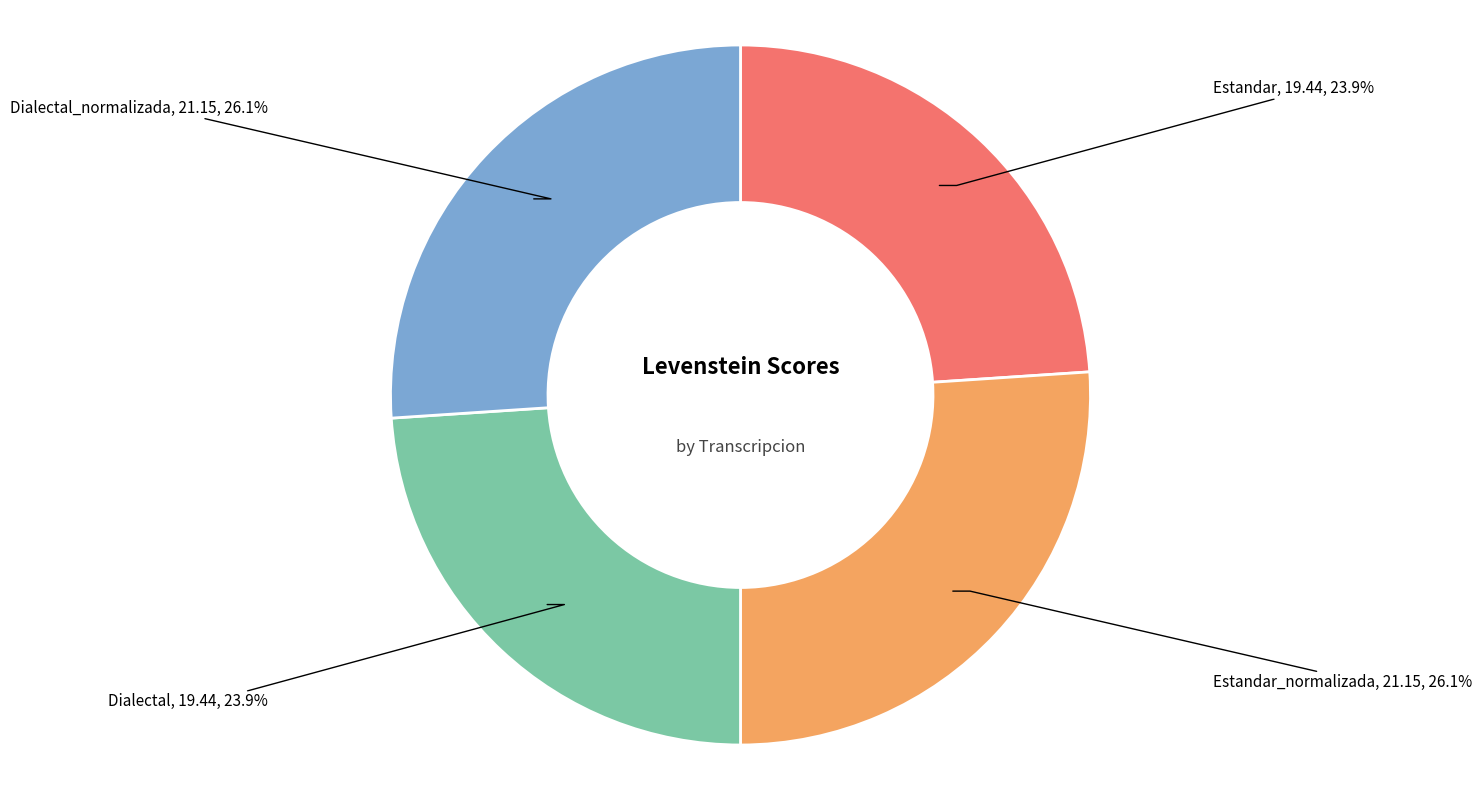

To the nearest percent, what is the difference between the largest and smallest slice percentages?

2%